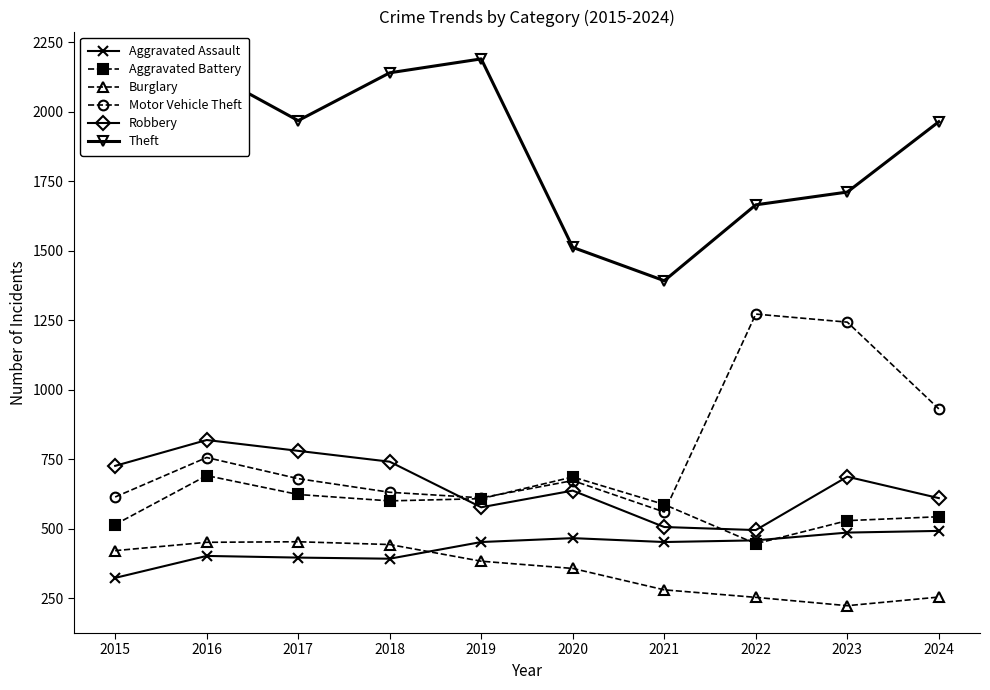

Rank the series at 2021 from highest to lowest value.

Theft, Aggravated Battery, Motor Vehicle Theft, Robbery, Aggravated Assault, Burglary